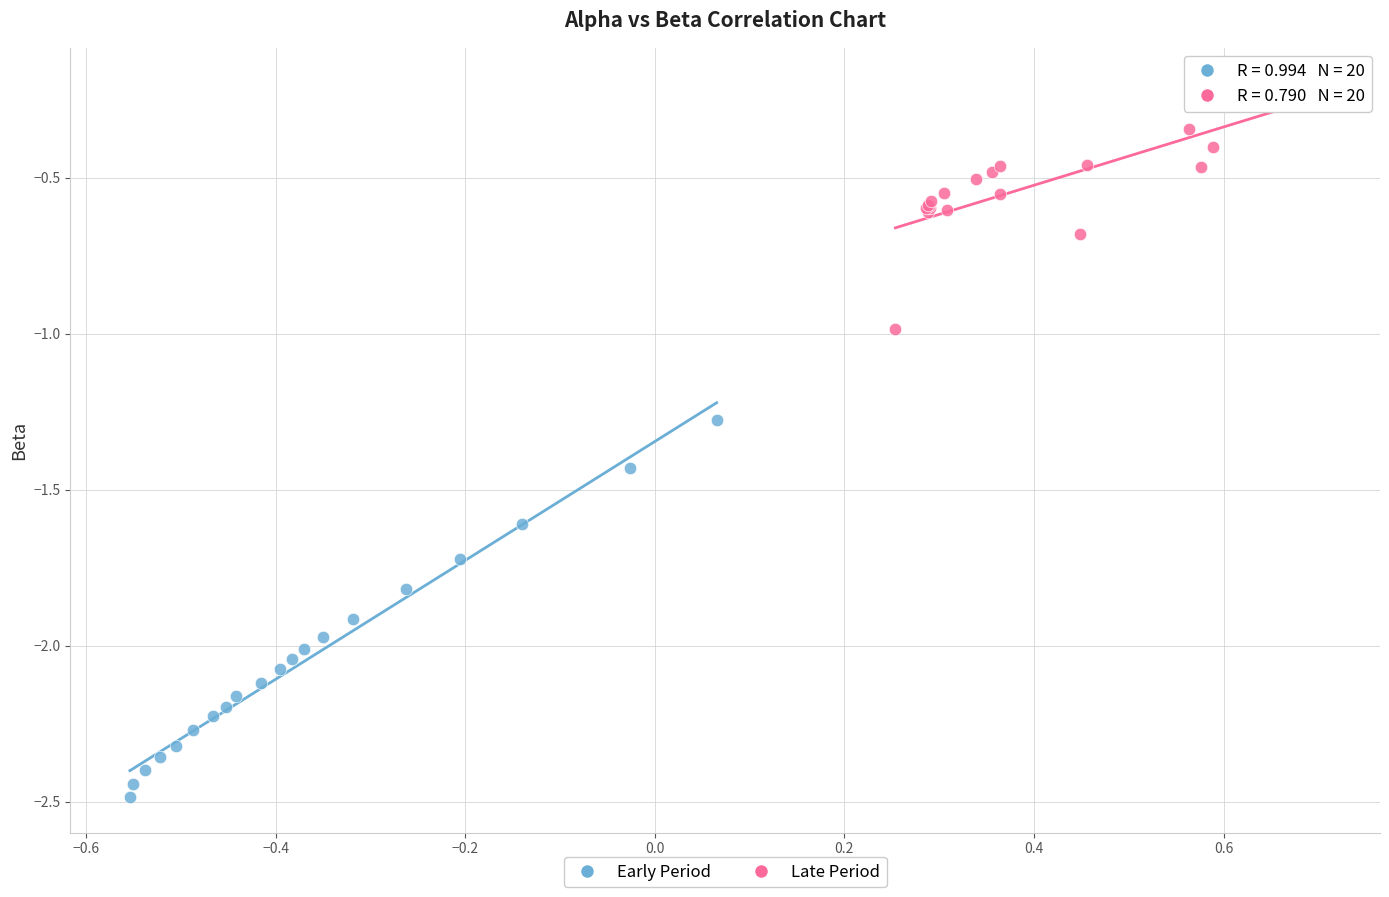

Which series has the widest spread of Y values?

Early Period